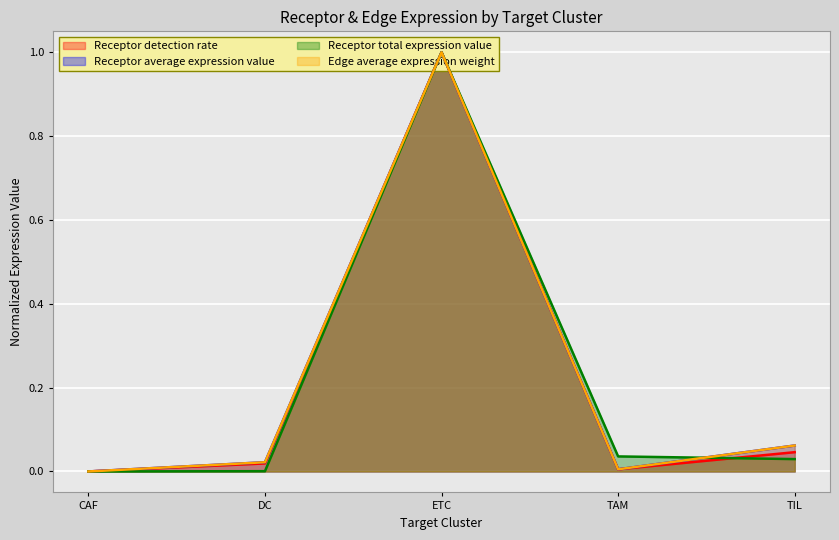

Reading left to right, extract all data points from this chart.

Receptor detection rate: 0.0	0.0	1.0	0.0	0.0
Receptor average expression value: 0.0	0.0	1.0	0.0	0.1
Receptor total expression value: 0.0	0.0	1.0	0.0	0.0
Edge average expression weight: 0.0	0.0	1.0	0.0	0.1